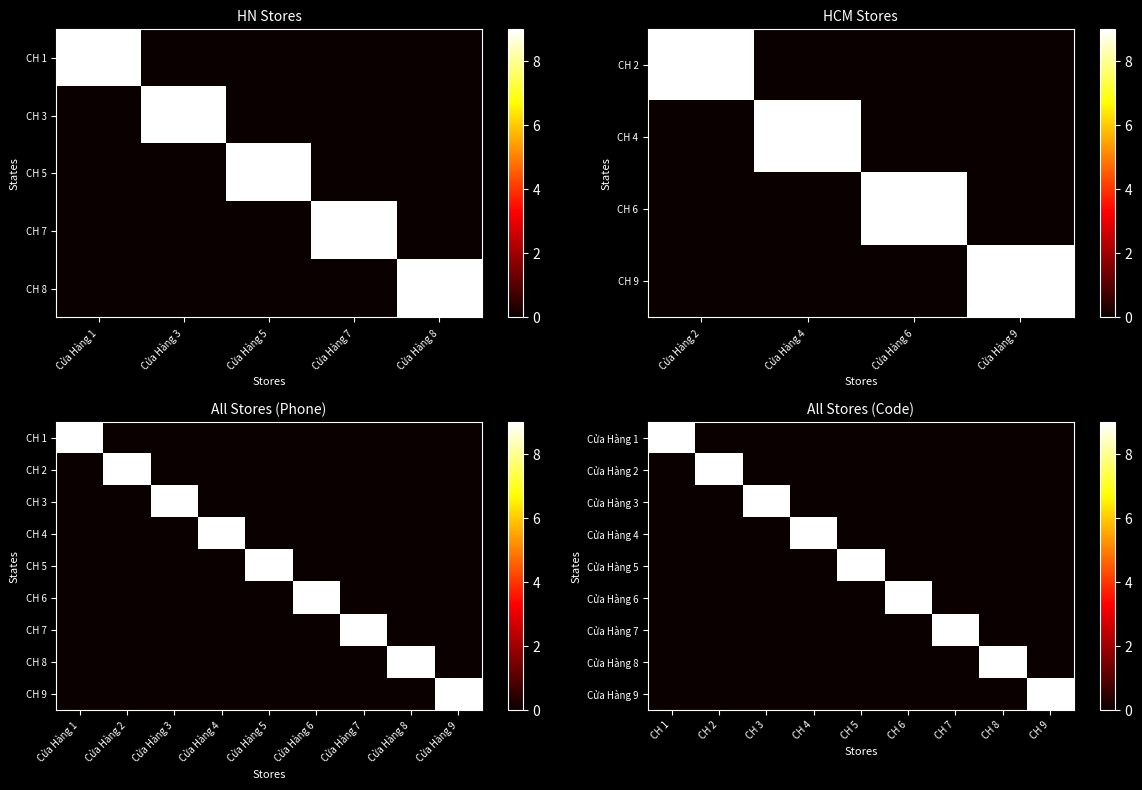

How many categories are shown in the chart?

9